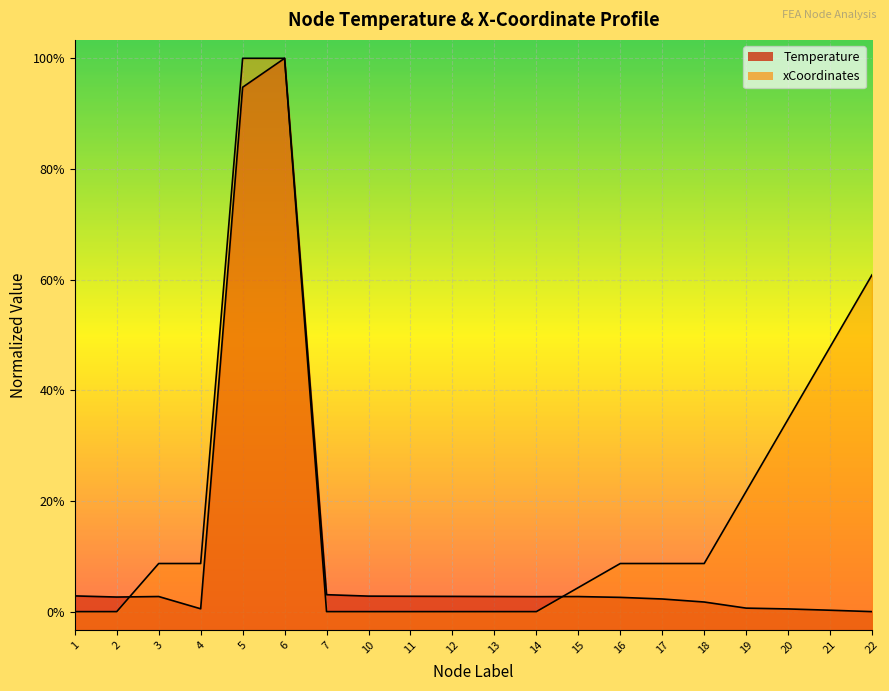

At 12, list the series in order from largest to smallest.

Temperature, xCoordinates_scaled